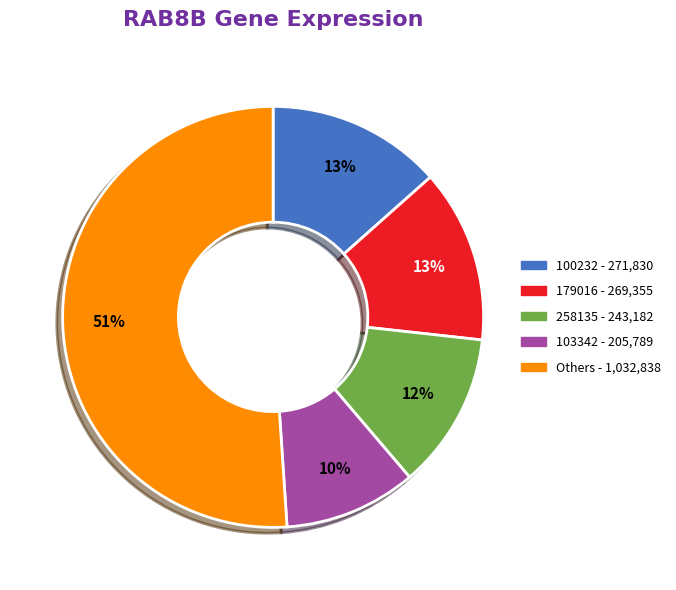

To the nearest percent, what is the average slice percentage?

20%